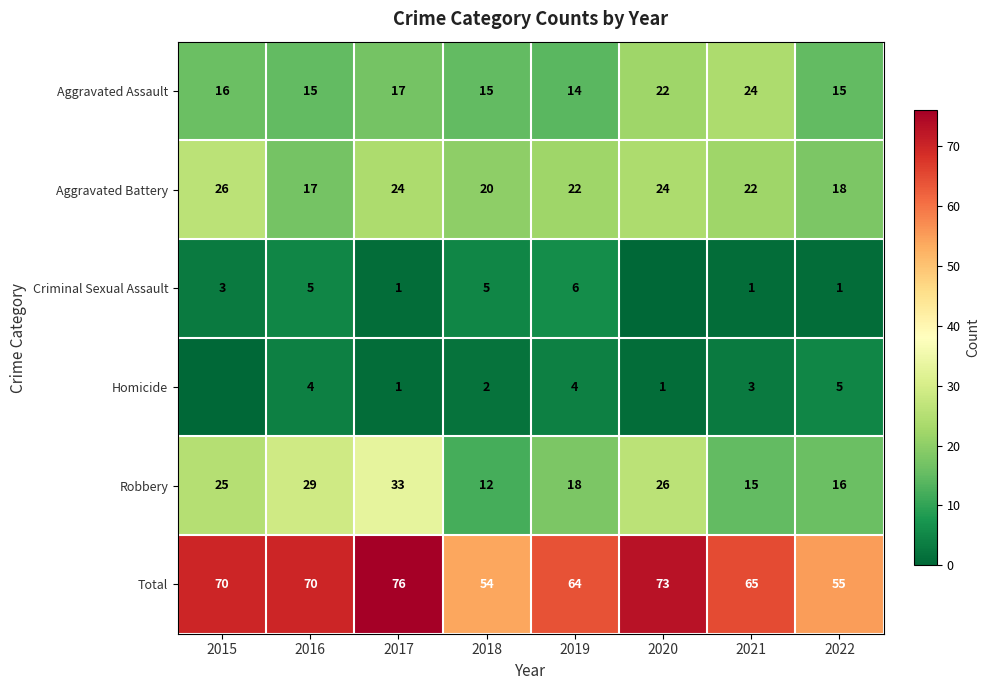

What is the maximum value for Aggravated Battery?

26